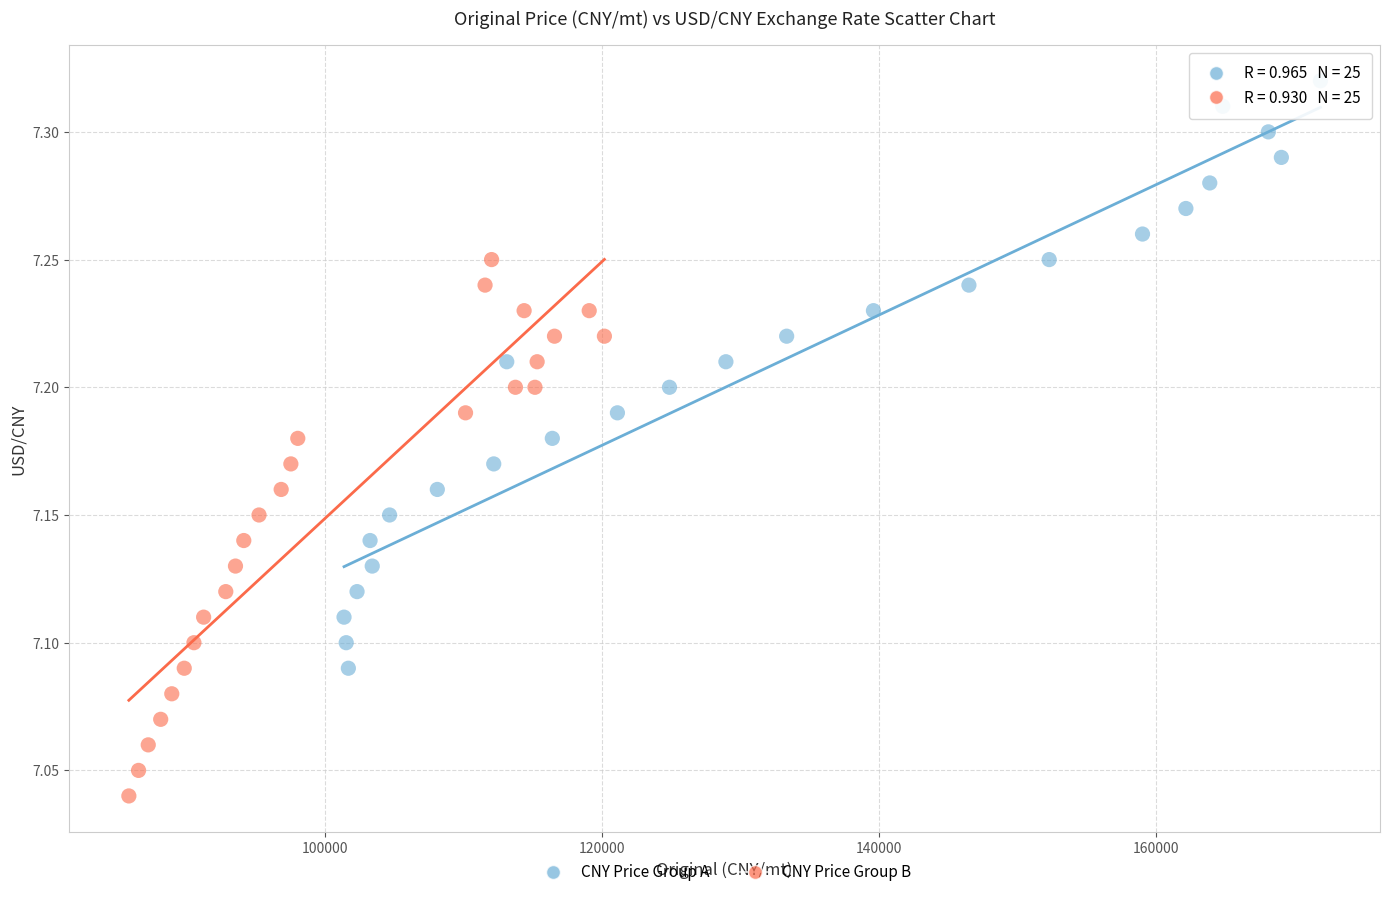

Which series reaches the maximum Y coordinate?

CNY Price Group A